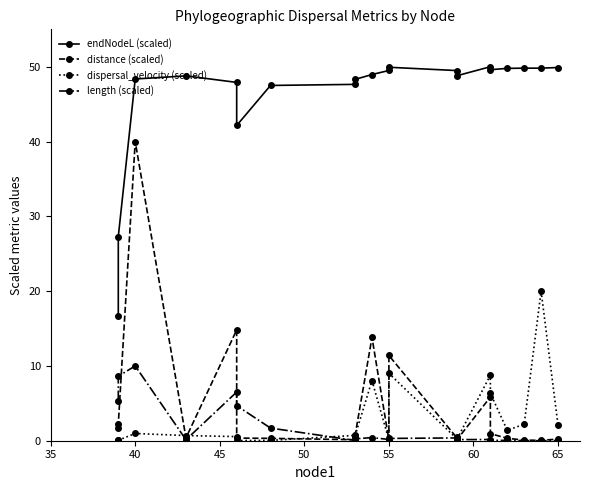

Does the chart display data point markers on the line(s)?

Yes